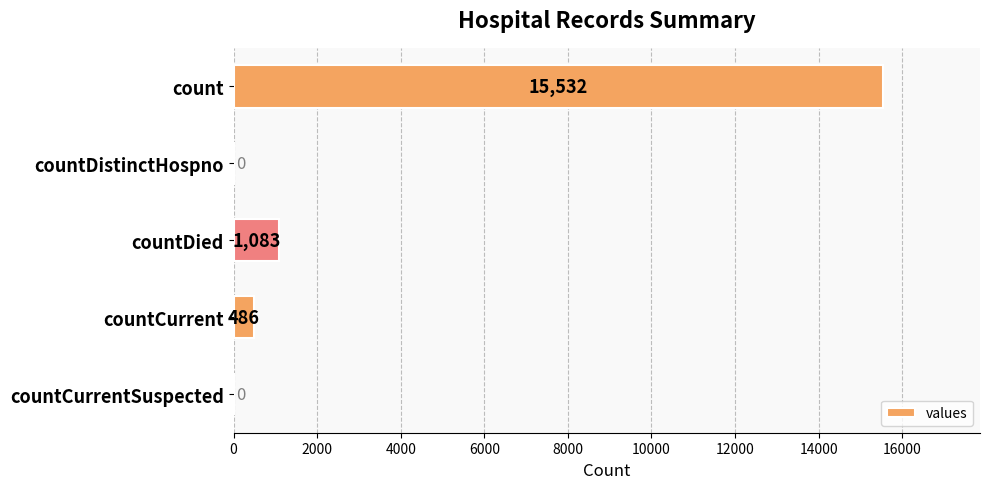

The value at countDistinctHospno is 0. True or false?

True